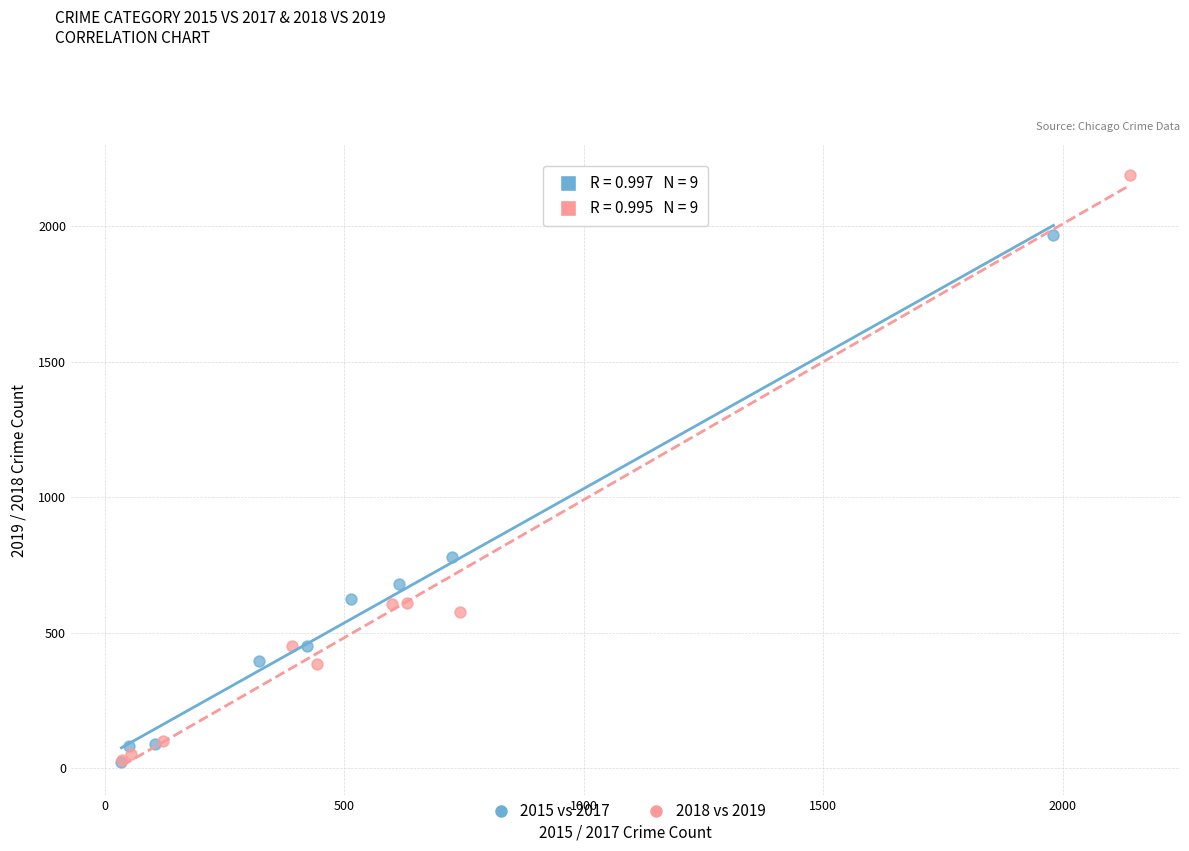

Which series has the largest Y range (max minus min)?

2018 vs 2019